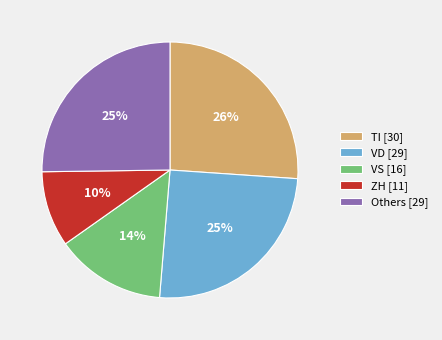

Approximately how many times larger is the value at ZH [11] compared to VD [29]?

0.4